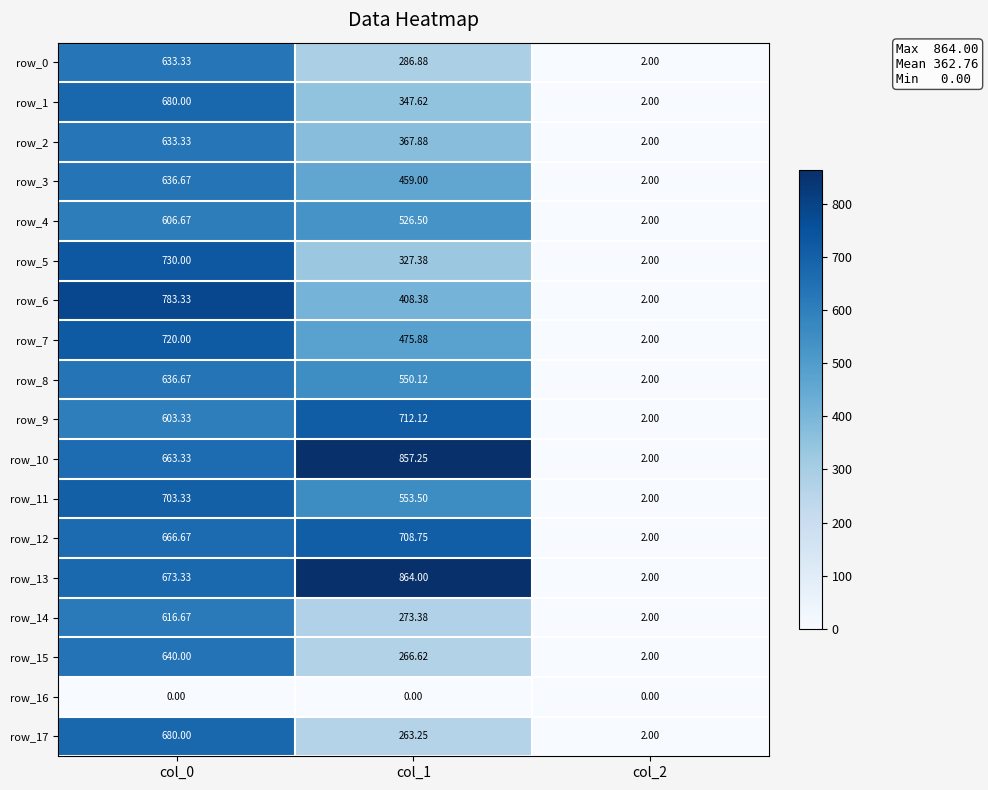

The value of row_12 at col_1 is 708.8. True or false?

True